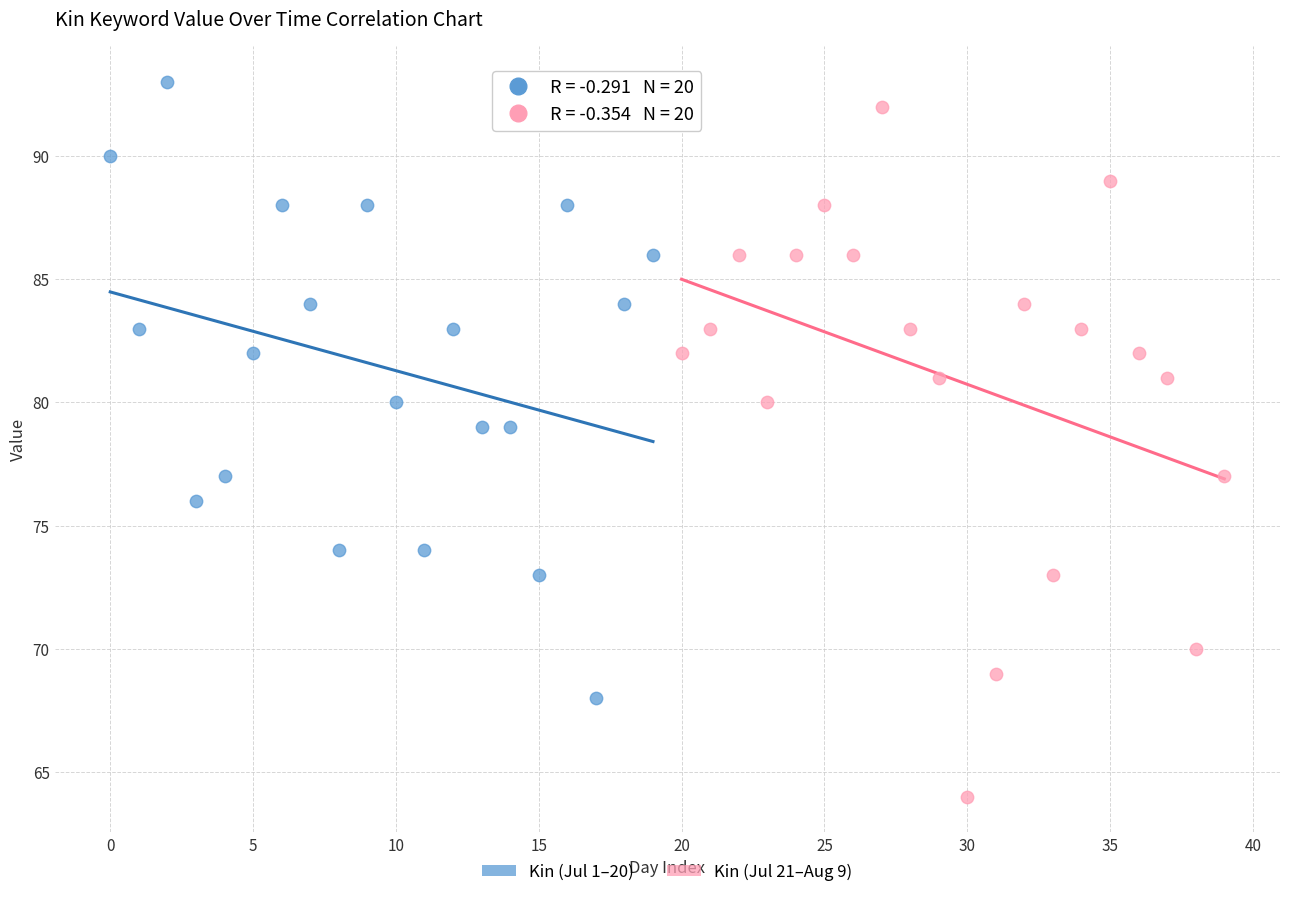

Which series has the largest Y range (max minus min)?

Kin (Jul 21–Aug 9)